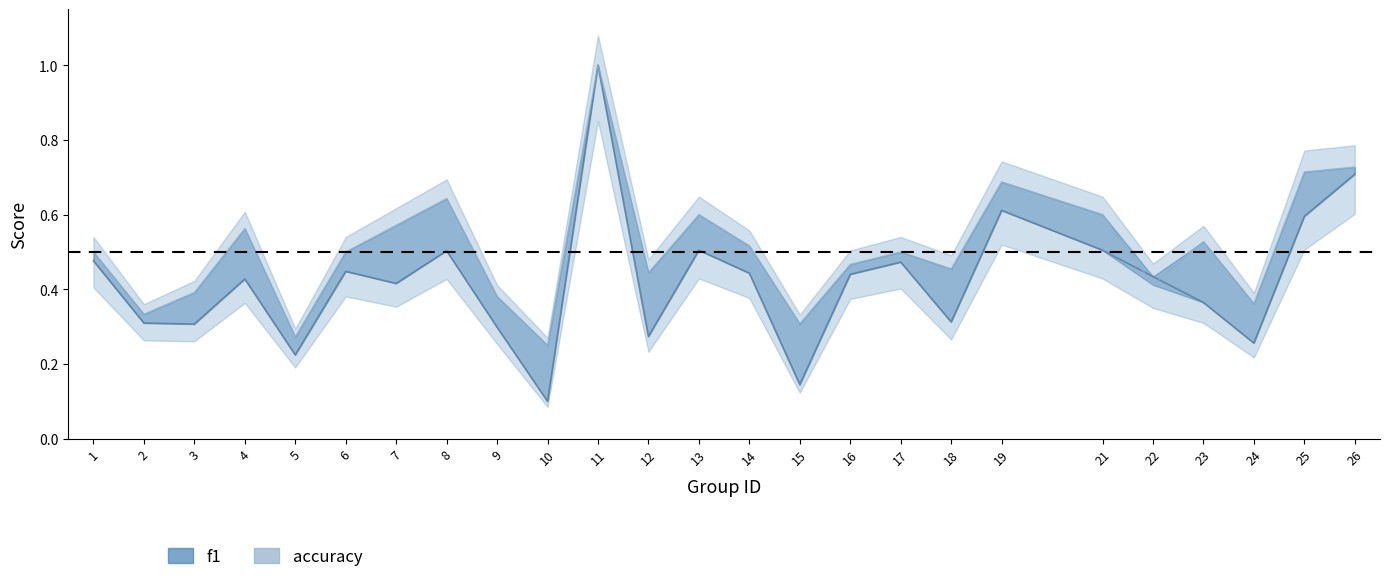

At which category is the sum across all series the highest?

11